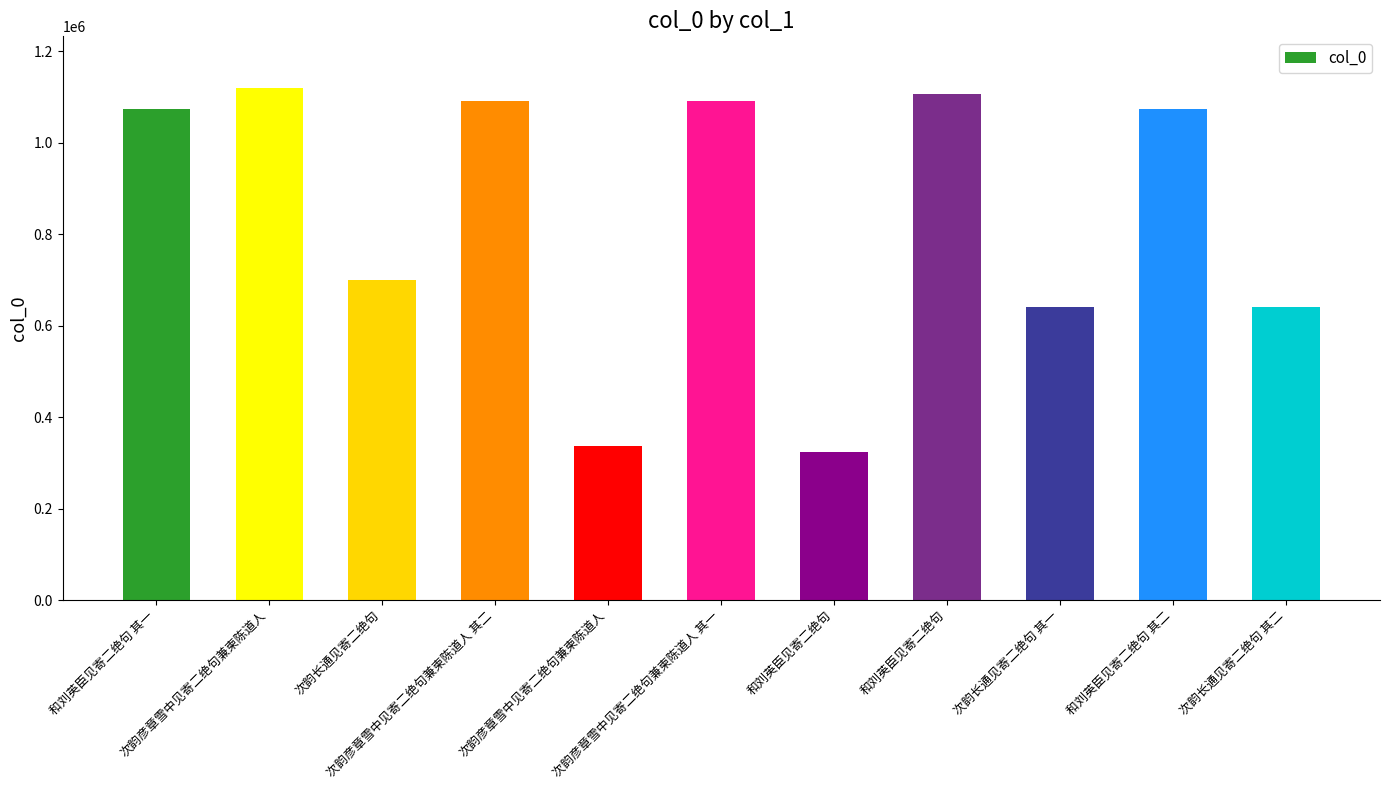

Approximately how many times larger is the value at 次韵长通见寄二绝句 compared to 和刘英臣见寄二绝句 其二?

0.7